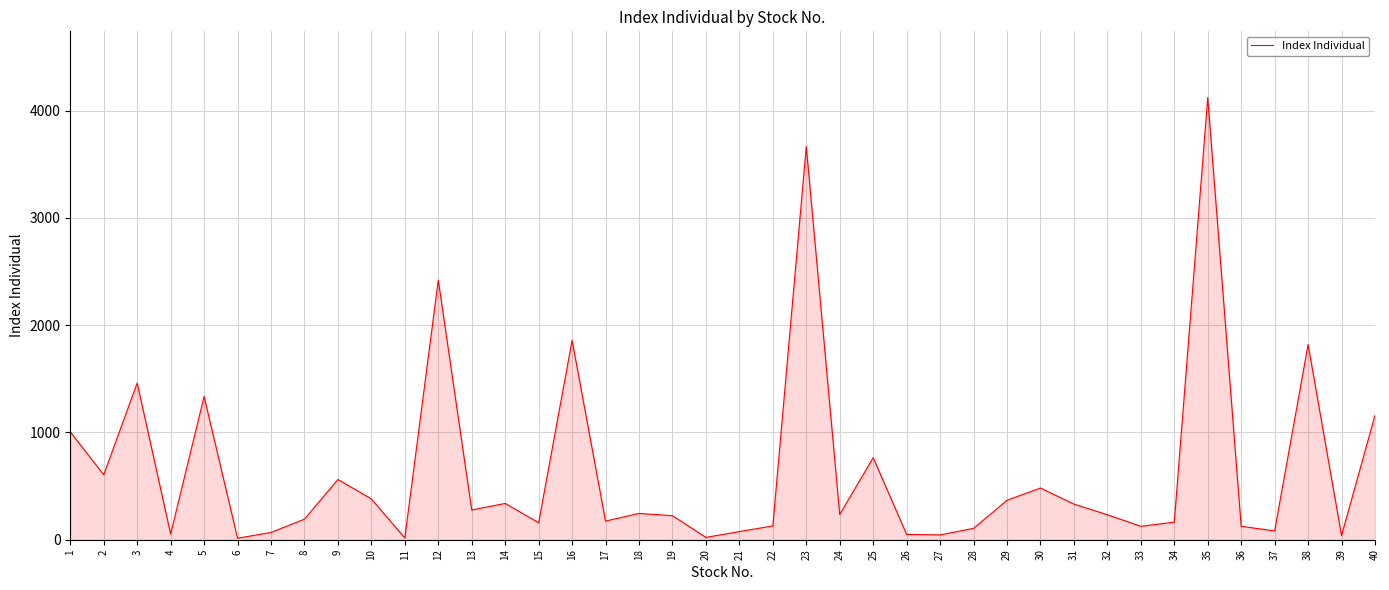

What is the difference between the maximum and minimum values?

4107.0